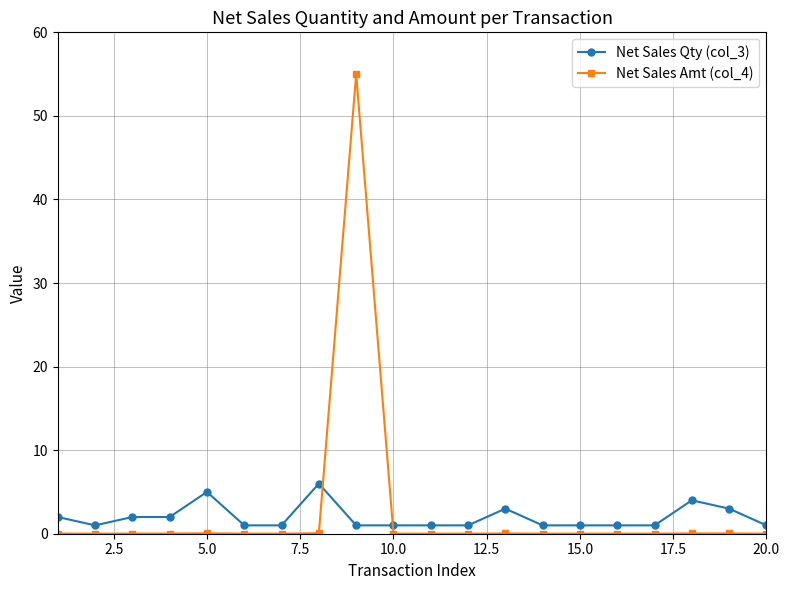

Count the Net Sales Qty (col_3) values in the range 1 to 3.

17